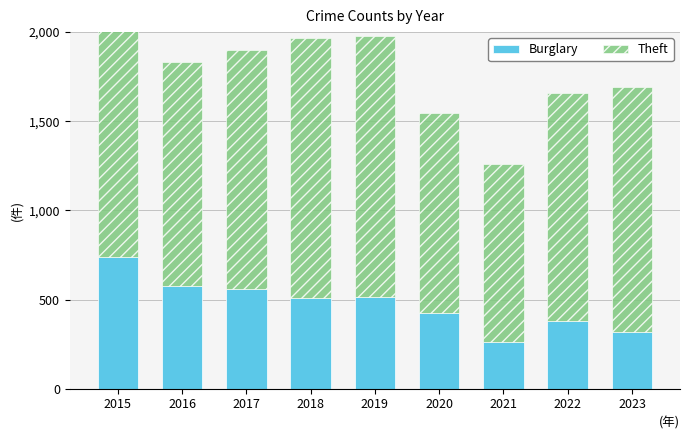

Reading left to right, extract all data points from this chart.

Burglary: 738	576	562	506	517	425	261	379	317
Theft: 1474	1259	1339	1461	1459	1120	998	1279	1374